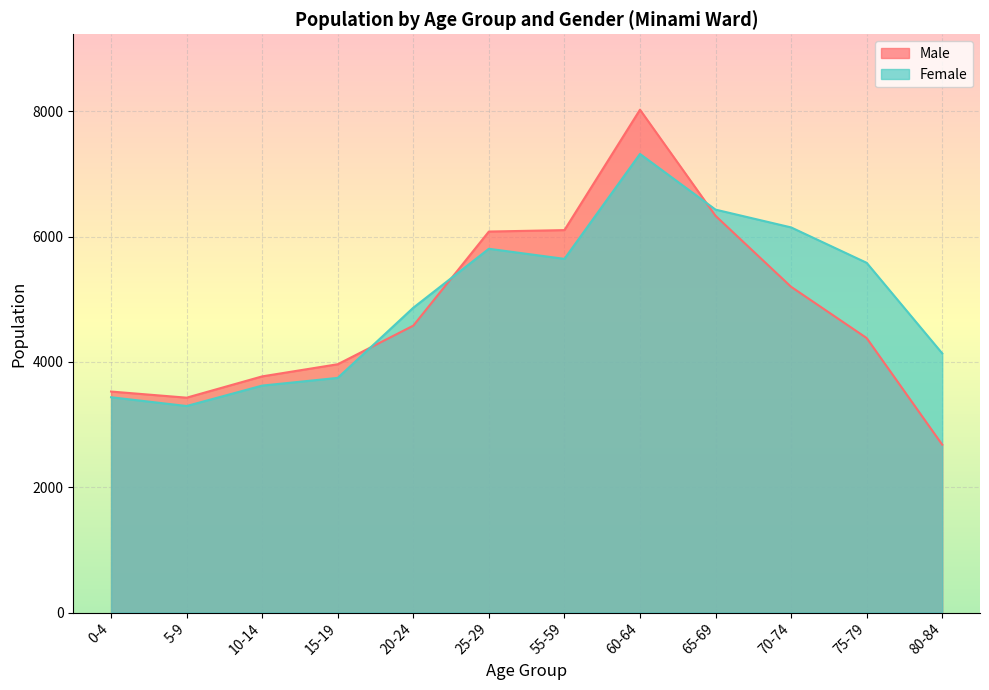

Reading left to right, what are all the values shown in this chart?

Male: 0-4=3528	5-9=3430	10-14=3770	15-19=3964	20-24=4580	25-29=6082	55-59=6105	60-64=8027	65-69=6333	70-74=5200	75-79=4382	80-84=2680
Female: 0-4=3437	5-9=3297	10-14=3623	15-19=3746	20-24=4866	25-29=5807	55-59=5646	60-64=7321	65-69=6432	70-74=6148	75-79=5583	80-84=4137